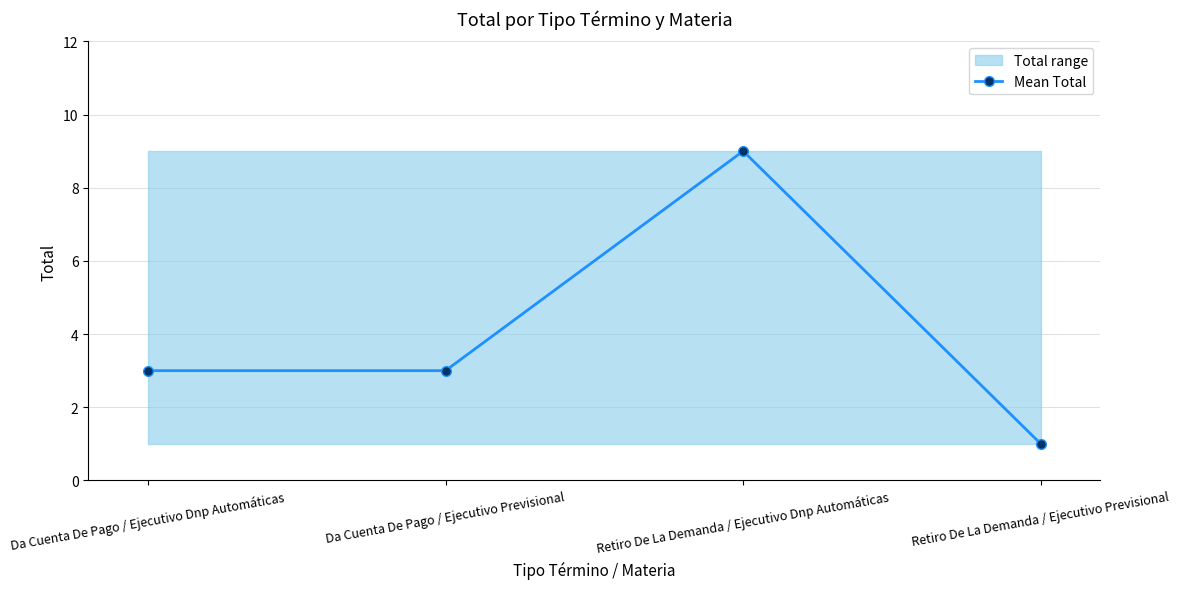

What is the difference between the second highest and minimum values?

2